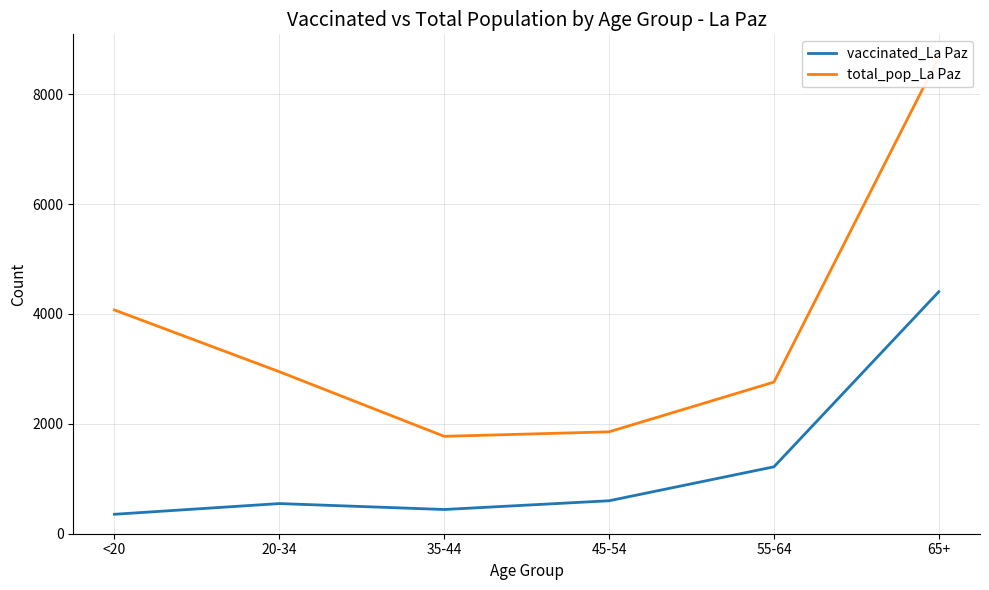

What is the highest value of the total_pop_La Paz series?

8675